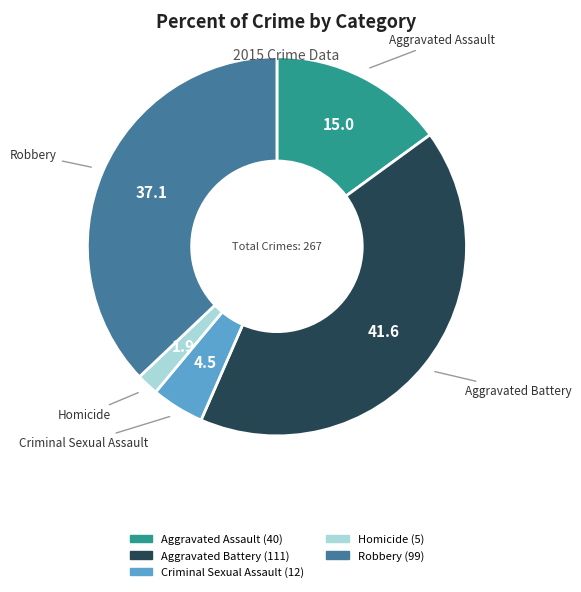

What is the smallest slice in the pie chart?

Homicide